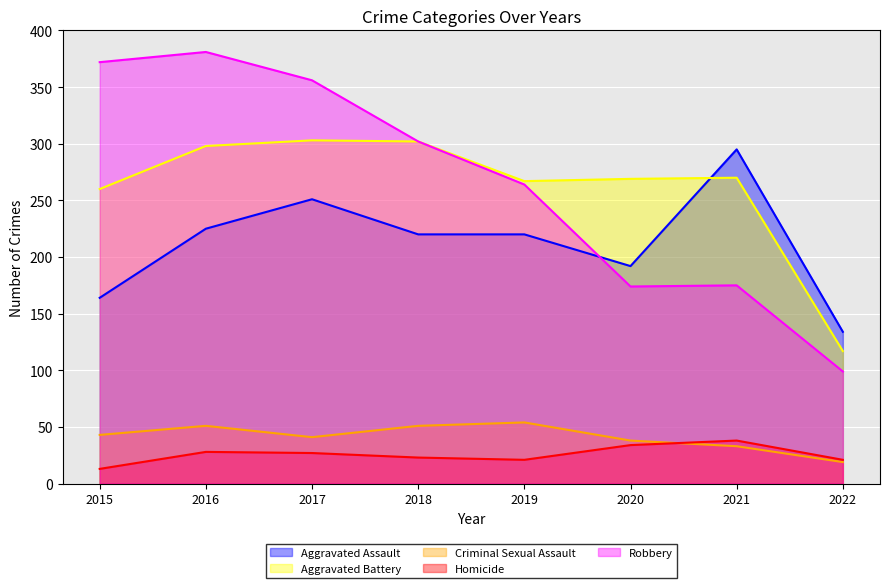

What is the difference between the maximum and minimum values in the Aggravated Assault series?

161